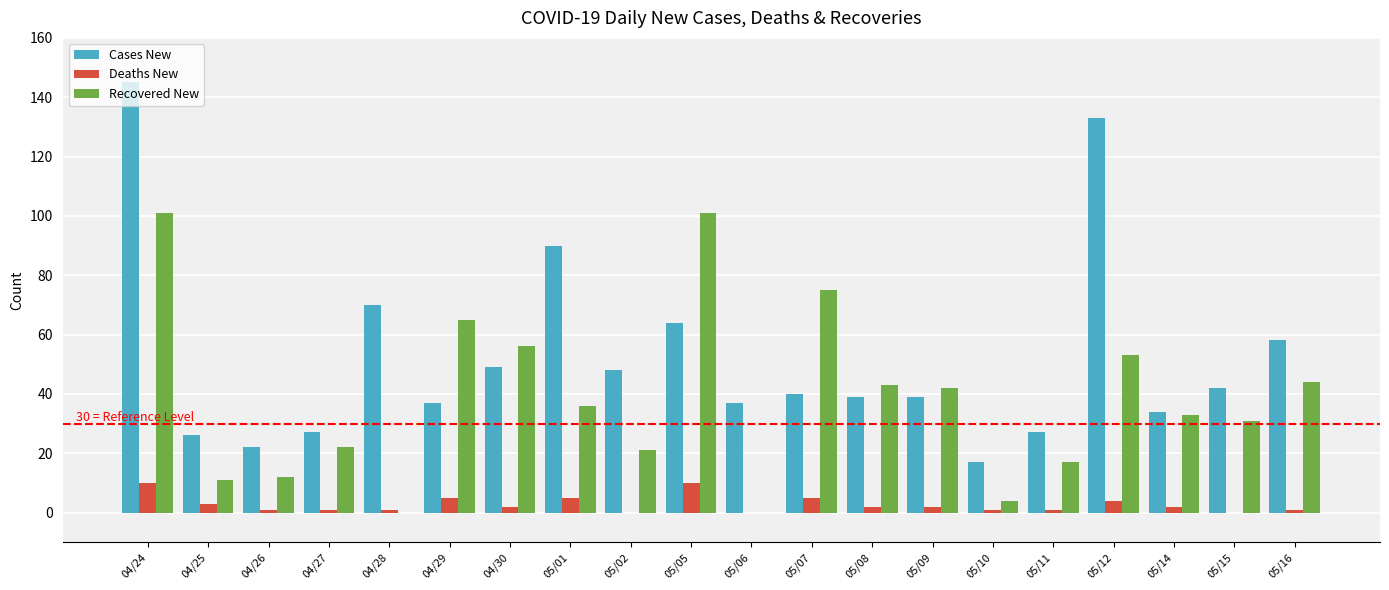

Between 04/28 and 05/10, which series saw the biggest shift?

Cases New